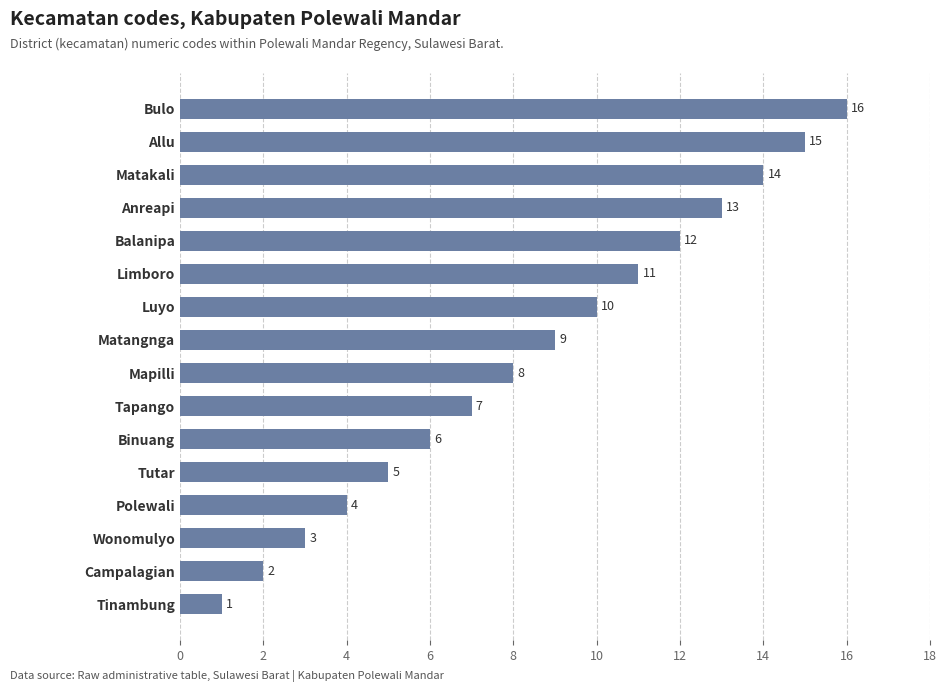

What is the change in value from Tapango to Limboro?

+4